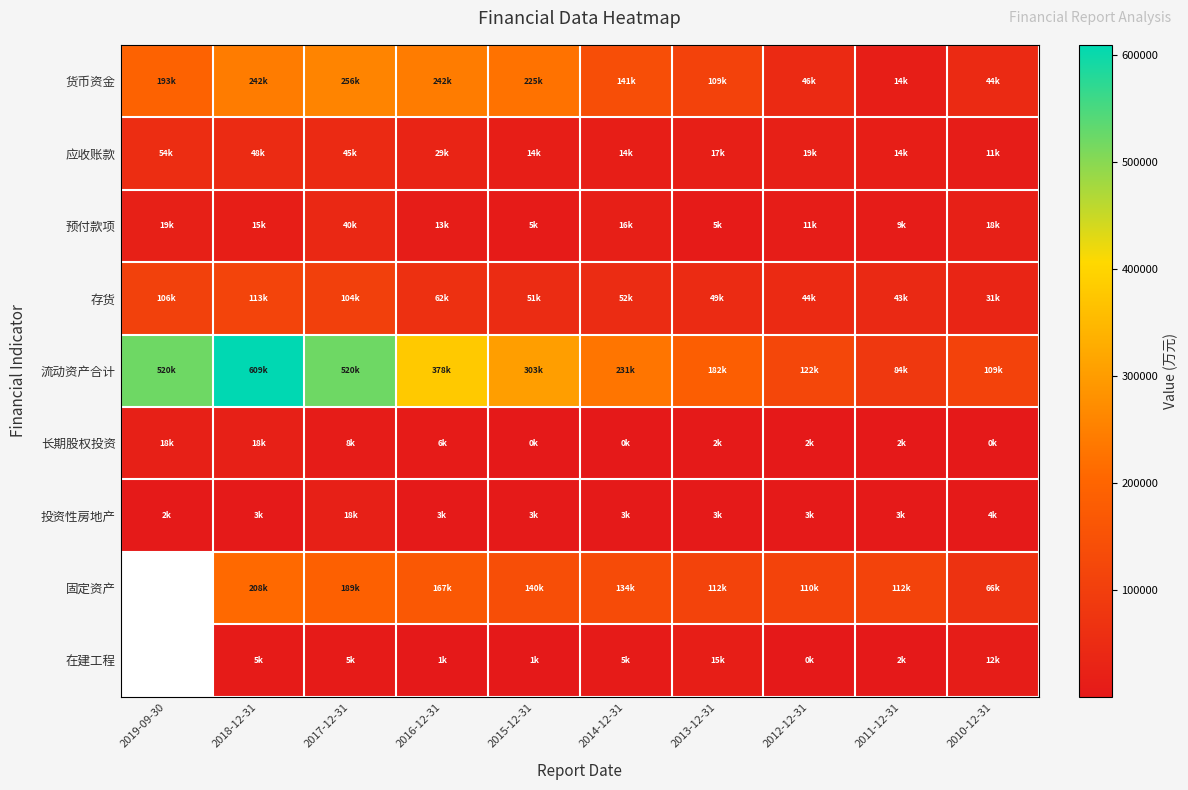

At how many categories does at least one series exceed 232764?

5